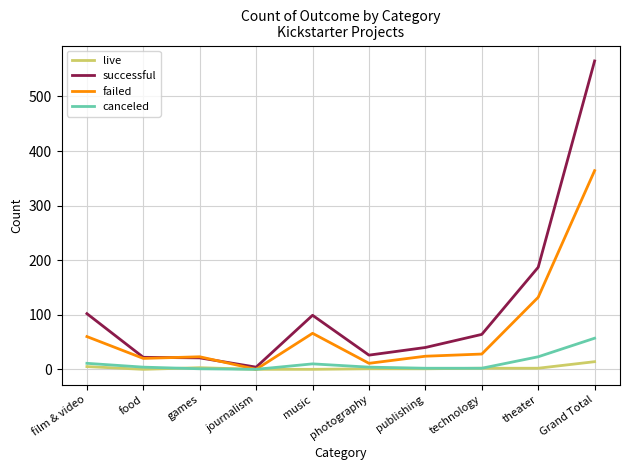

What is the difference between the maximum and minimum values in the live series?

14